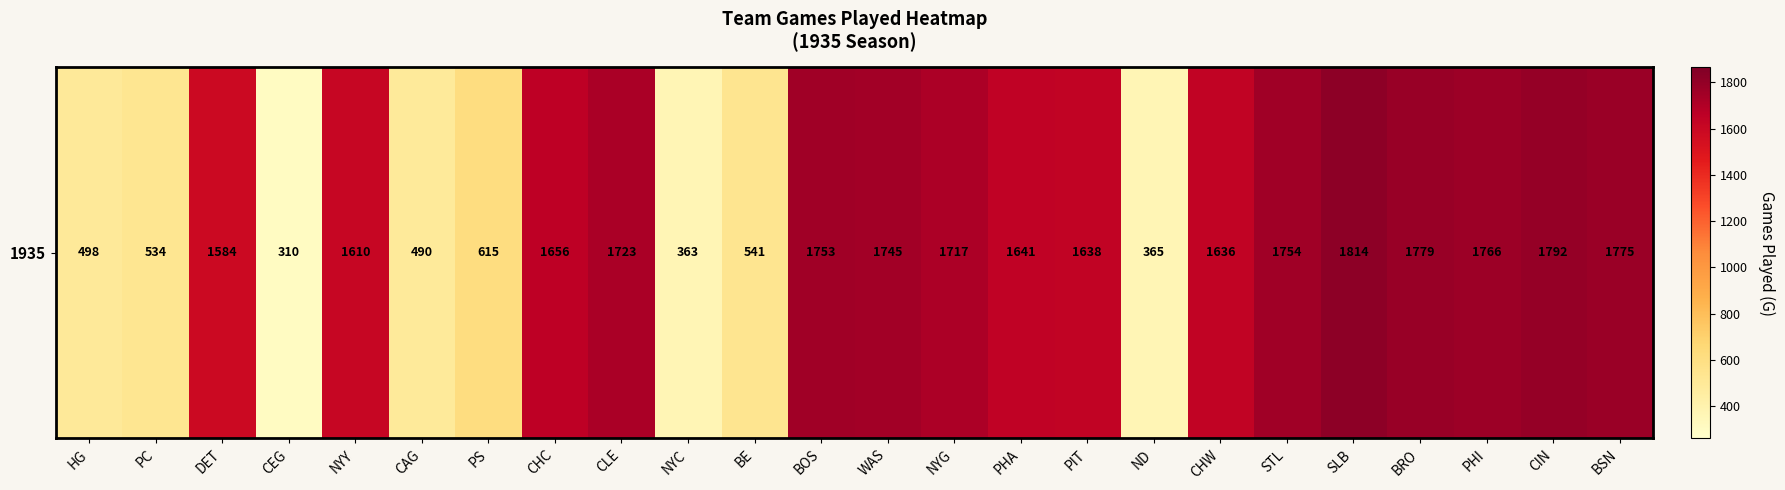

What is the sum of all values?

31099